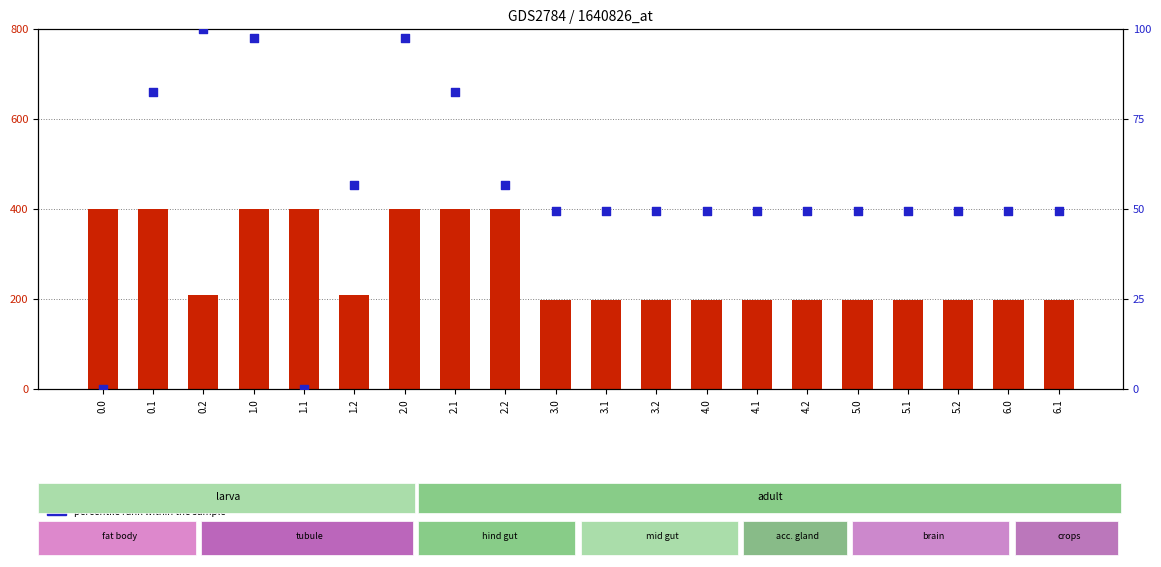

Is the value of count at 1.1 greater than the value of percentile rank within the sample at 1.0?

Yes